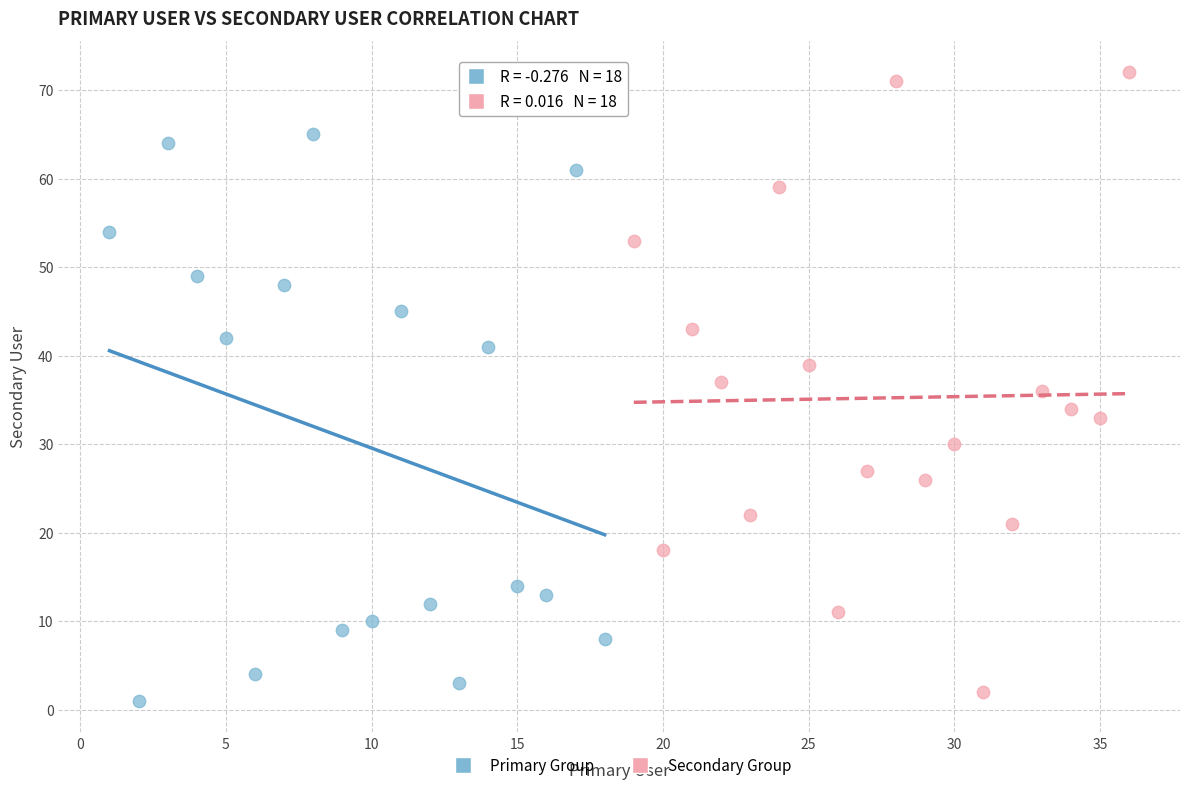

What are all the series names shown in the legend?

Primary Group, Secondary Group